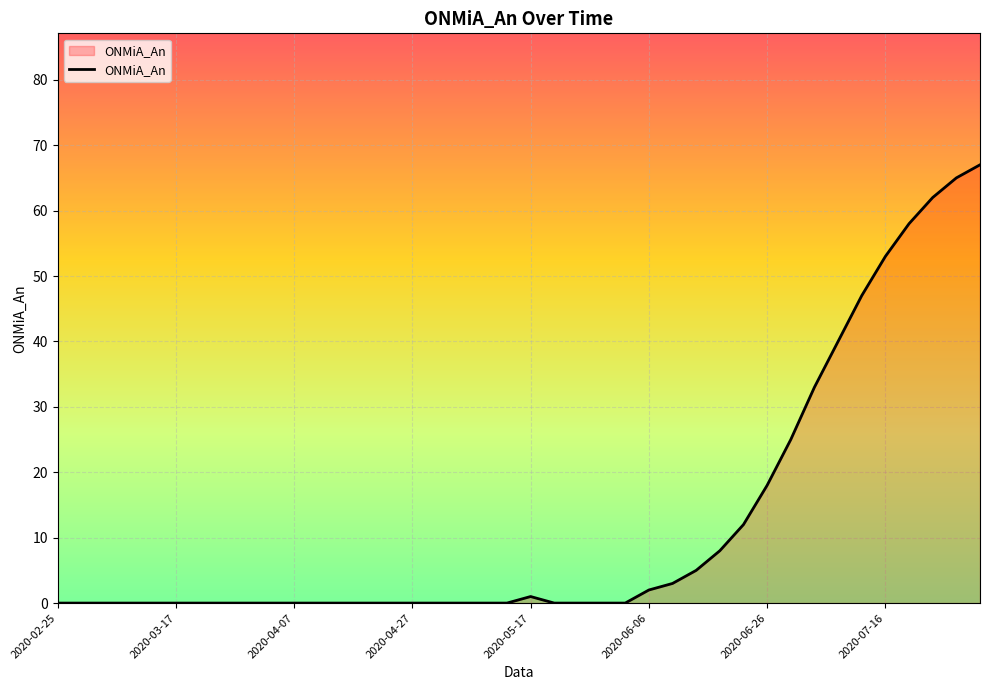

What is the difference between the maximum and minimum values?

67